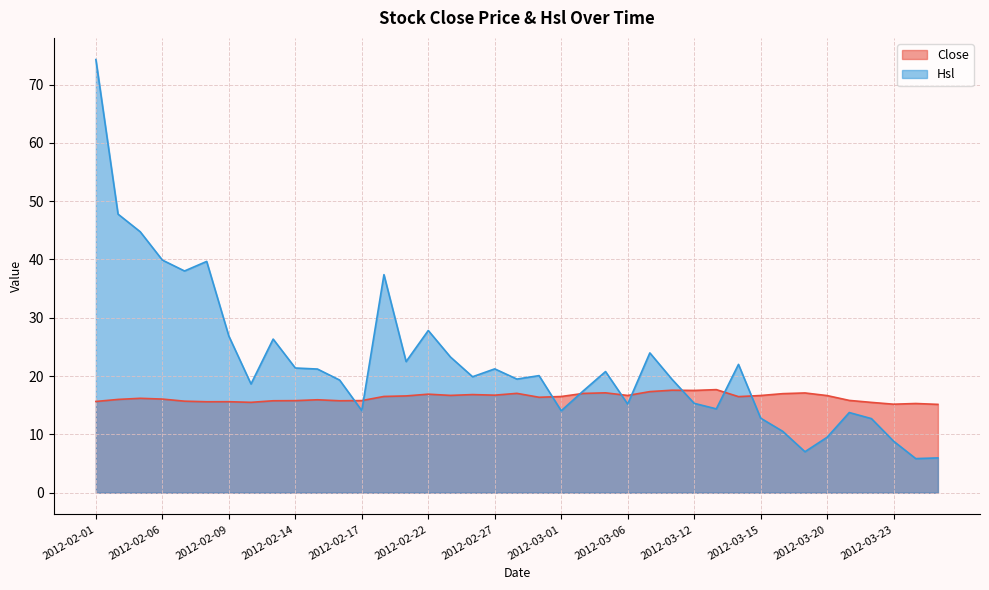

What is the sum of all Close values?

637.4